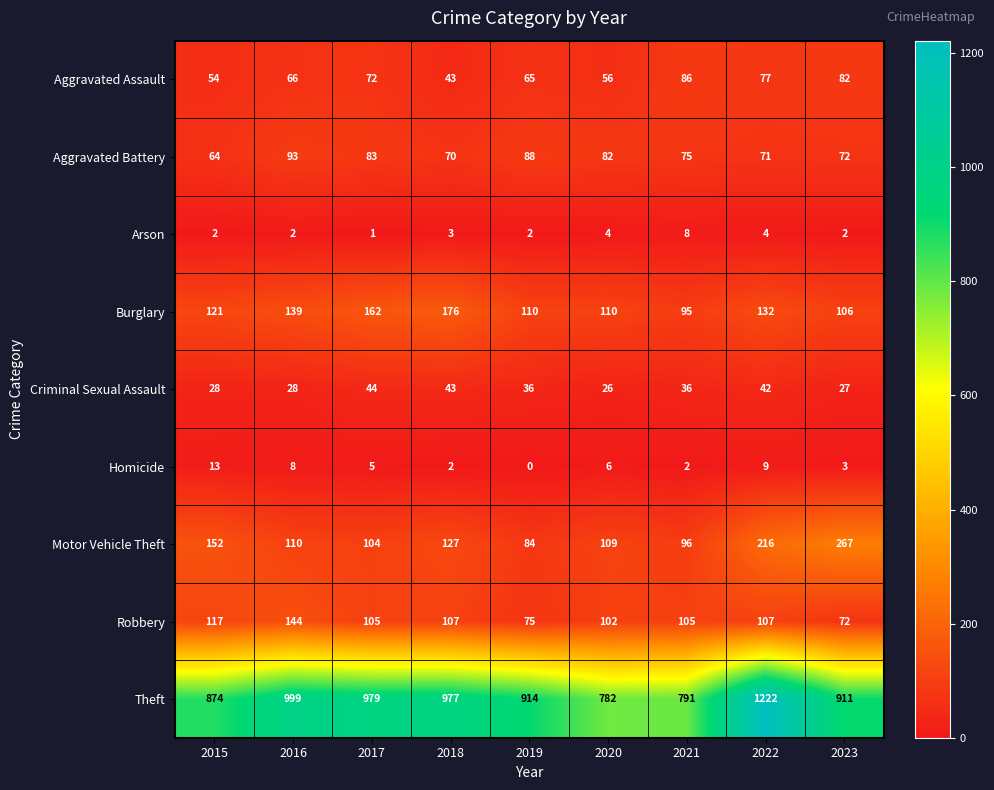

List the series in order of their peak value, highest first.

Theft, Motor Vehicle Theft, Burglary, Robbery, Aggravated Battery, Aggravated Assault, Criminal Sexual Assault, Homicide, Arson